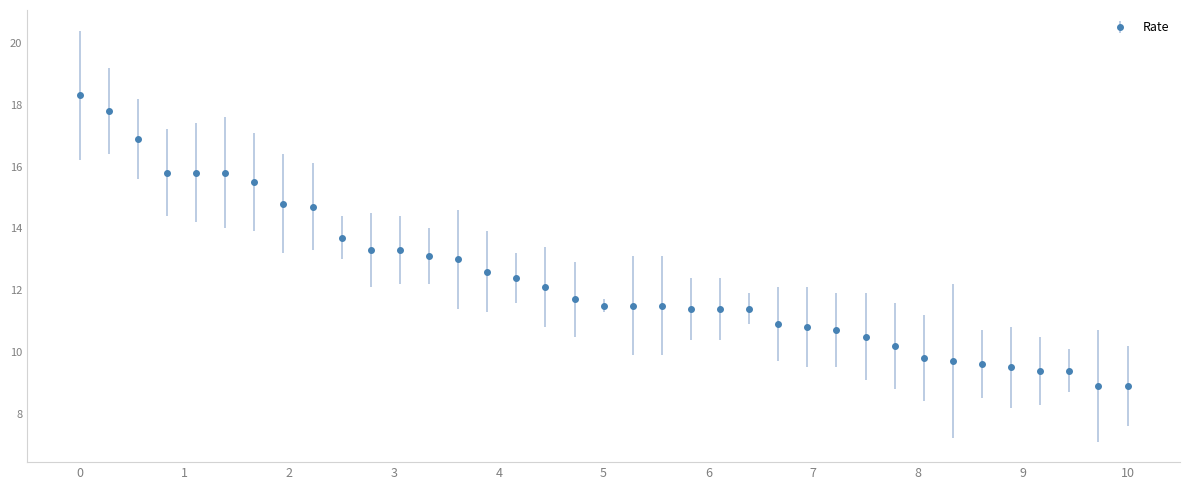

What is the smallest value displayed?

8.9